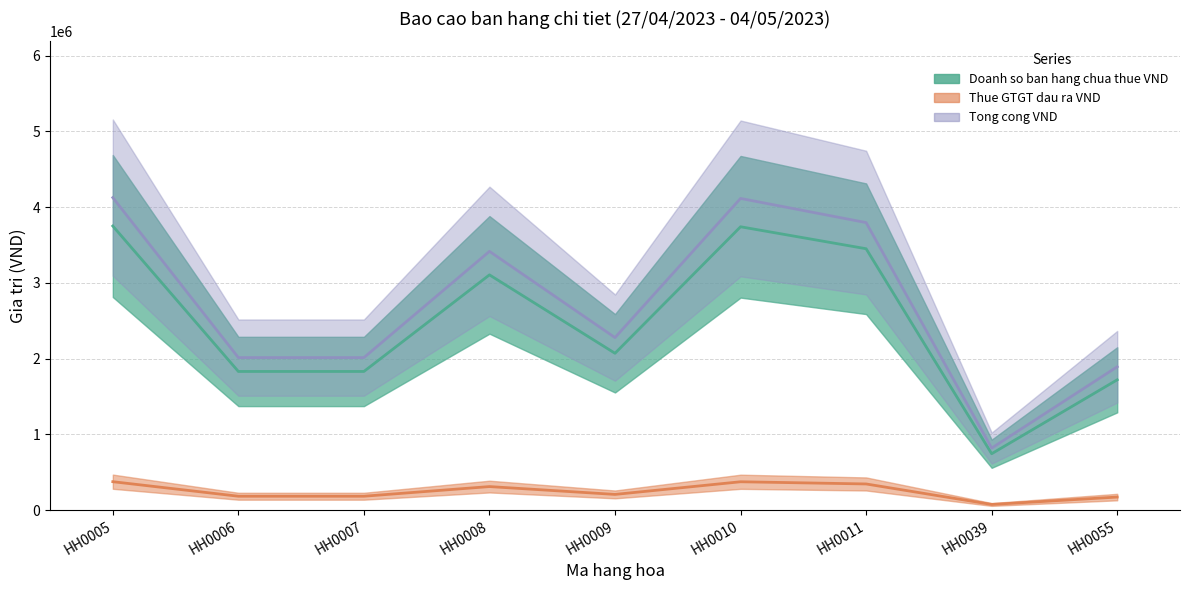

Where is Tong cong VND nearest to the value 2471700?

HH0009